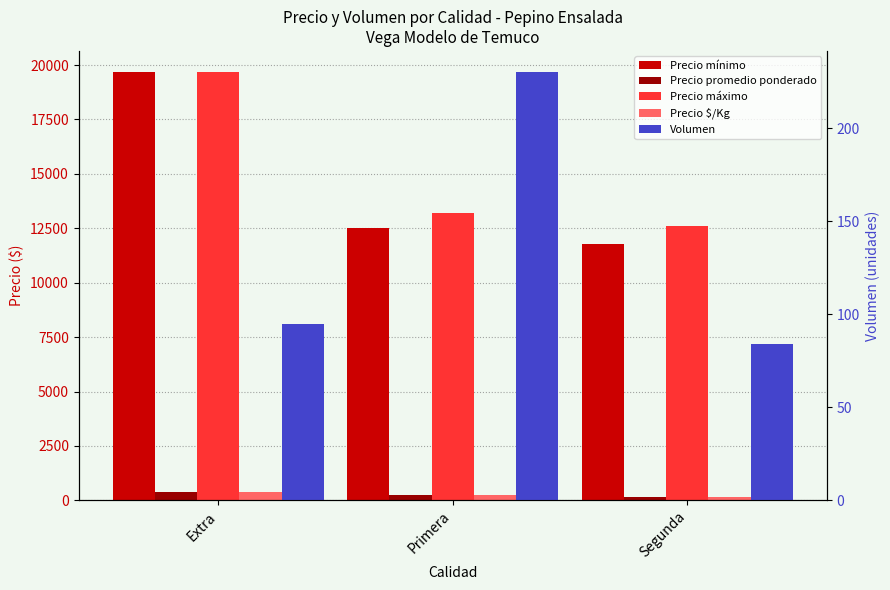

Reading left to right, list all the values displayed in this chart.

Precio mínimo: Extra=19667	Primera=12500	Segunda=11800
Precio promedio ponderado: Extra=361	Primera=224	Segunda=149
Precio máximo: Extra=19667	Primera=13200	Segunda=12600
Precio $/Kg: Extra=393	Primera=229	Segunda=161
Volumen: Extra=95	Primera=230	Segunda=84